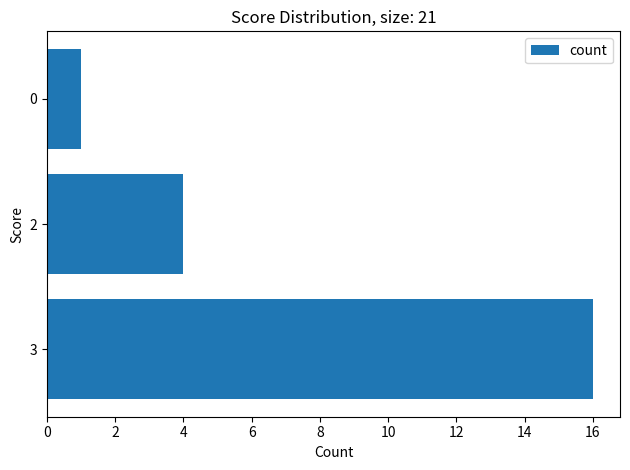

What is the difference between the maximum and minimum values?

15